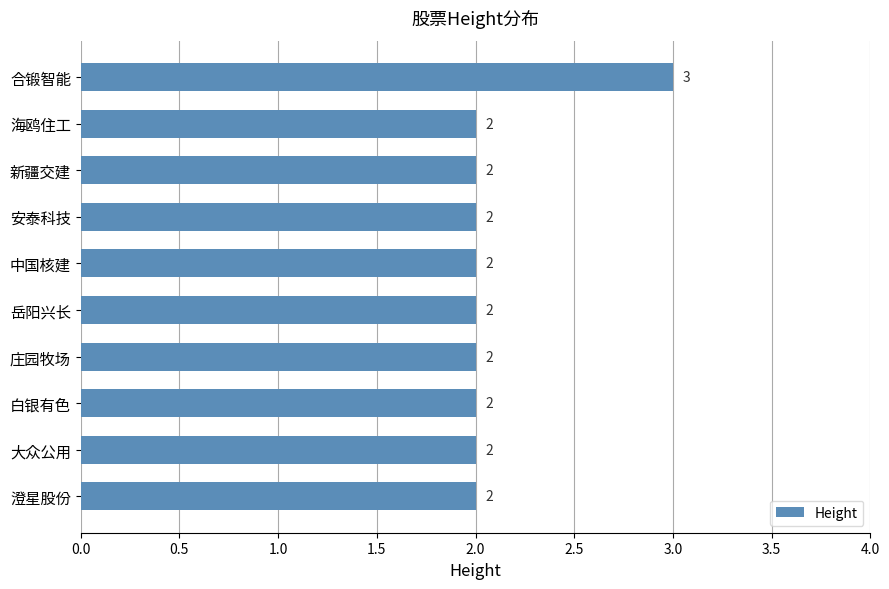

How many values are between 2 and 3?

10